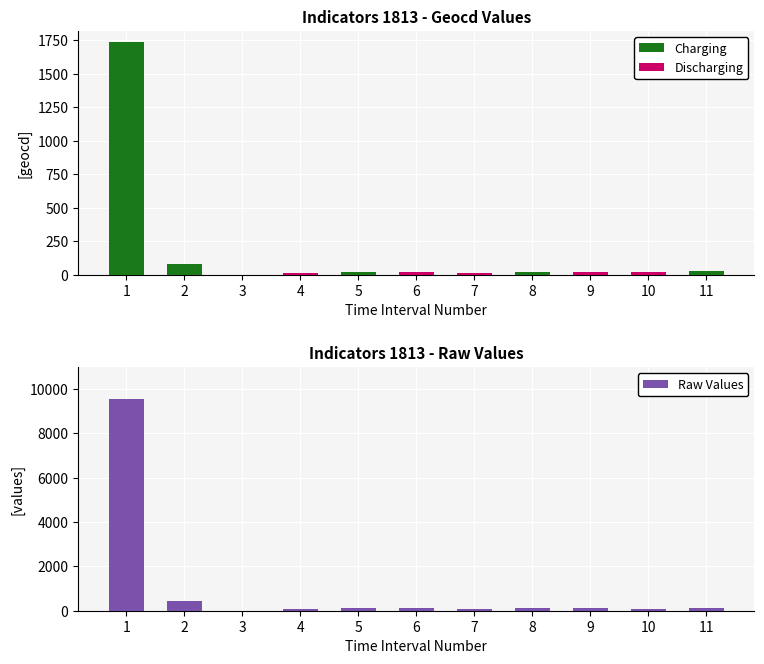

True or false: the data shows 441 at 2.

True